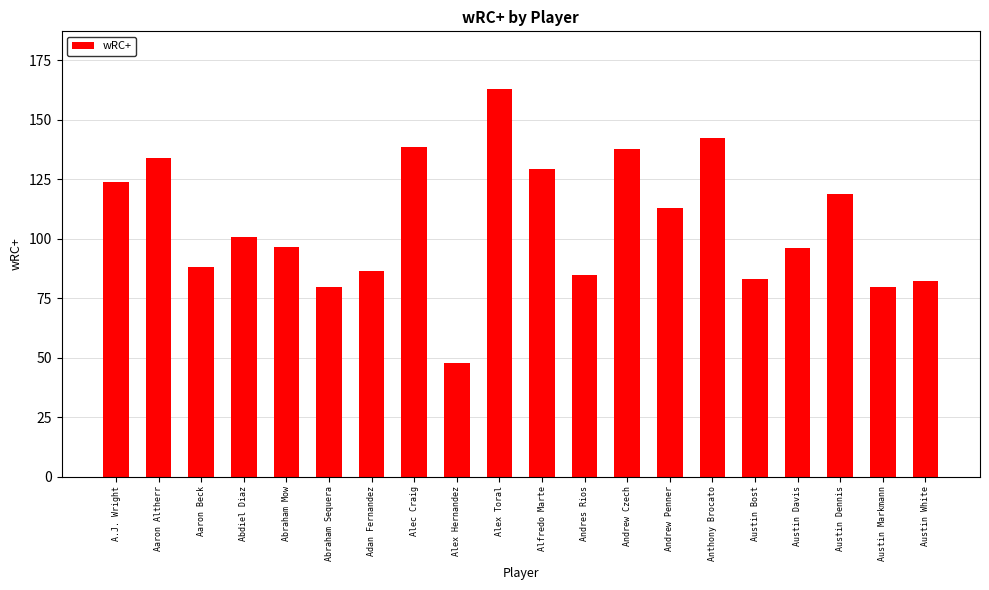

What position from the left is A.J. Wright?

1